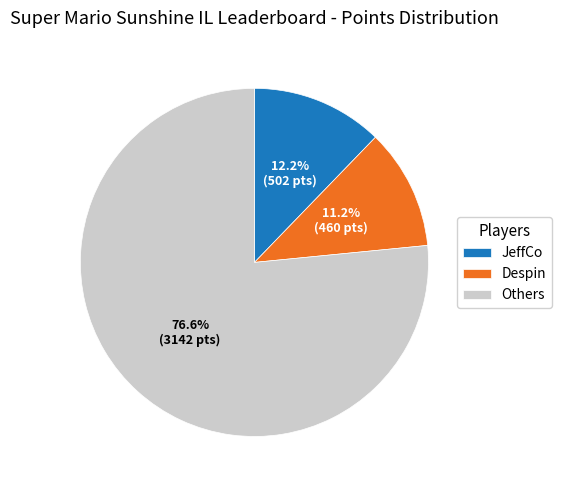

What is the smallest slice in the pie chart?

Despin